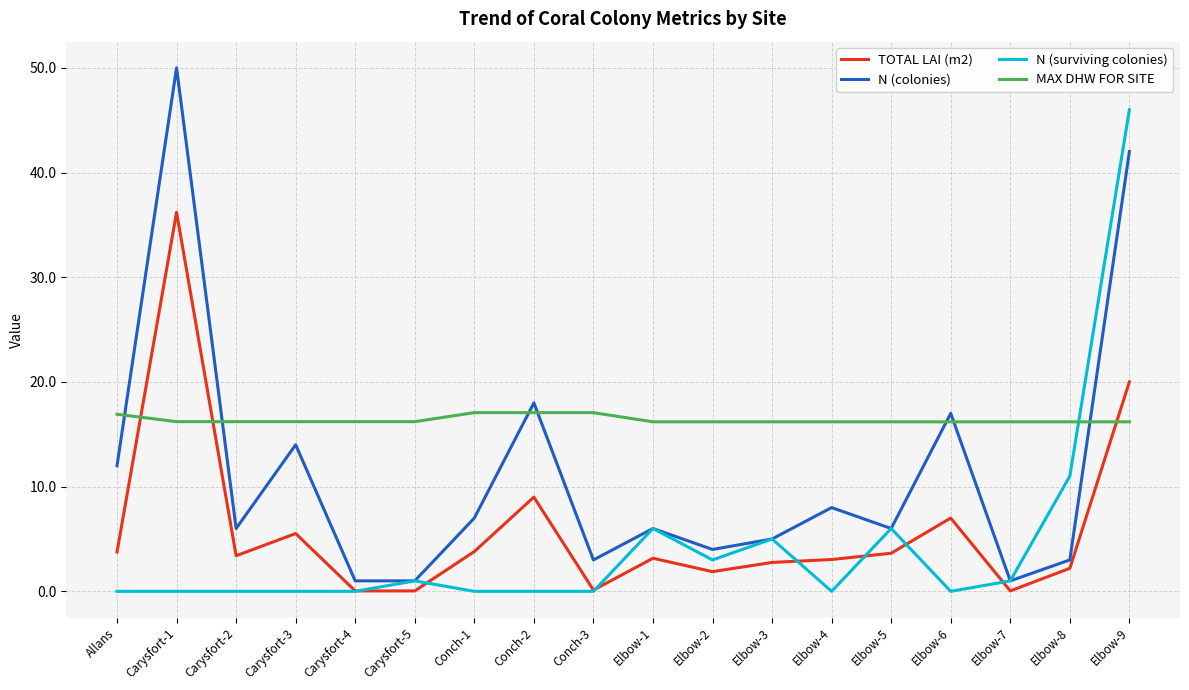

Is the value of TOTAL LAI (m2) at Carysfort-2 greater than the value of MAX DHW FOR SITE at Carysfort-2?

No